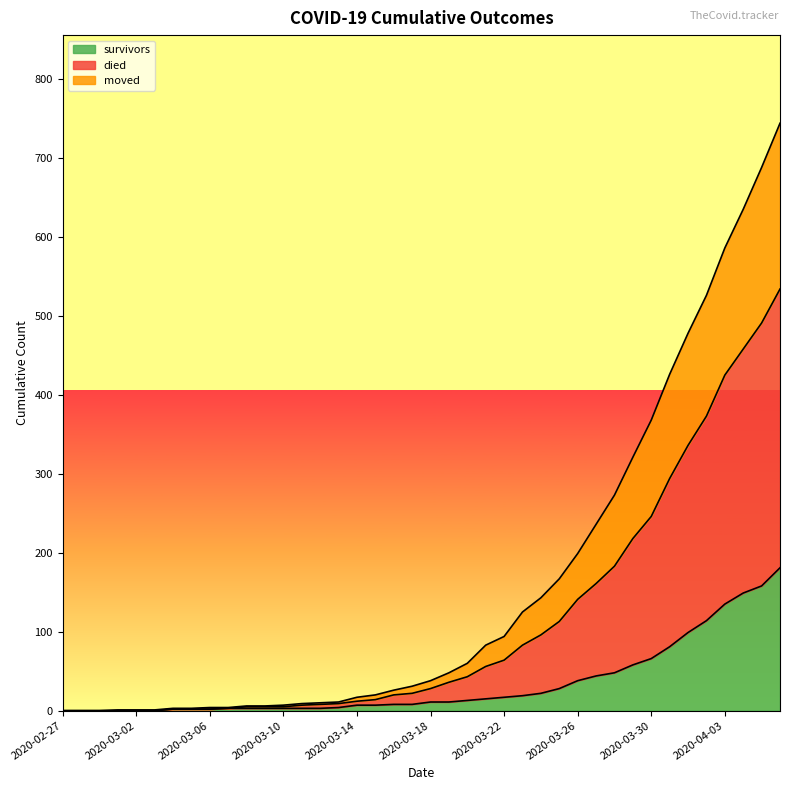

True or false: died has more than 2 interior local peaks.

False